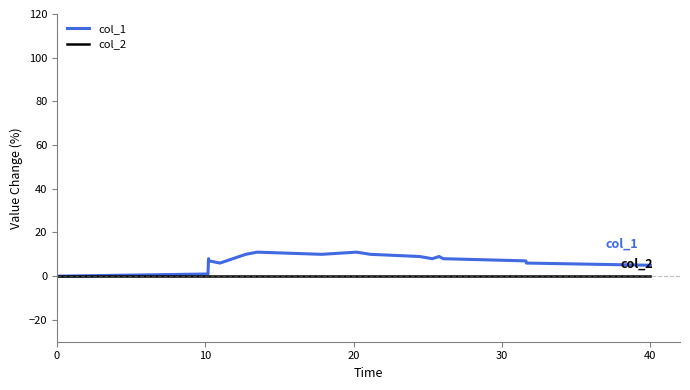

Rank the series by their average value, from highest to lowest.

col_1, col_2